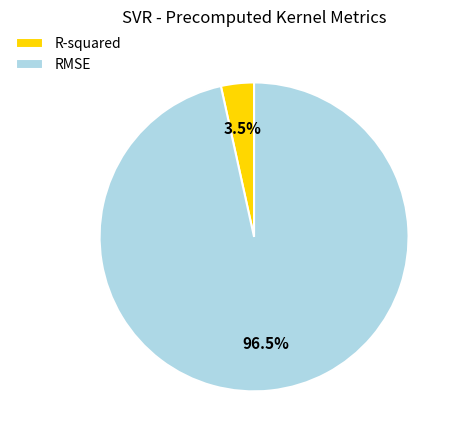

Between R-squared and RMSE, which is larger?

RMSE